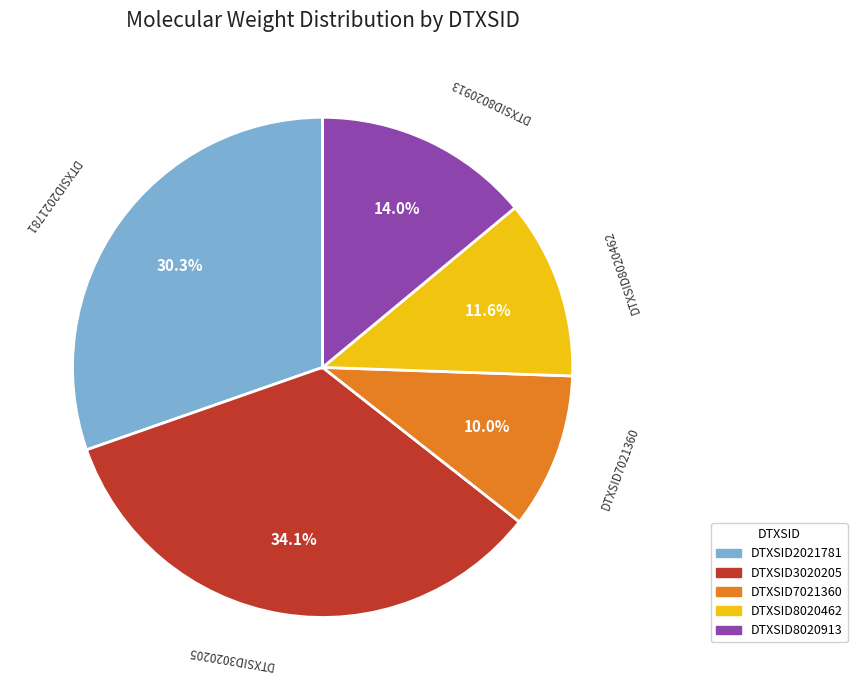

To the nearest percent, what portion does DTXSID8020913 represent?

14%